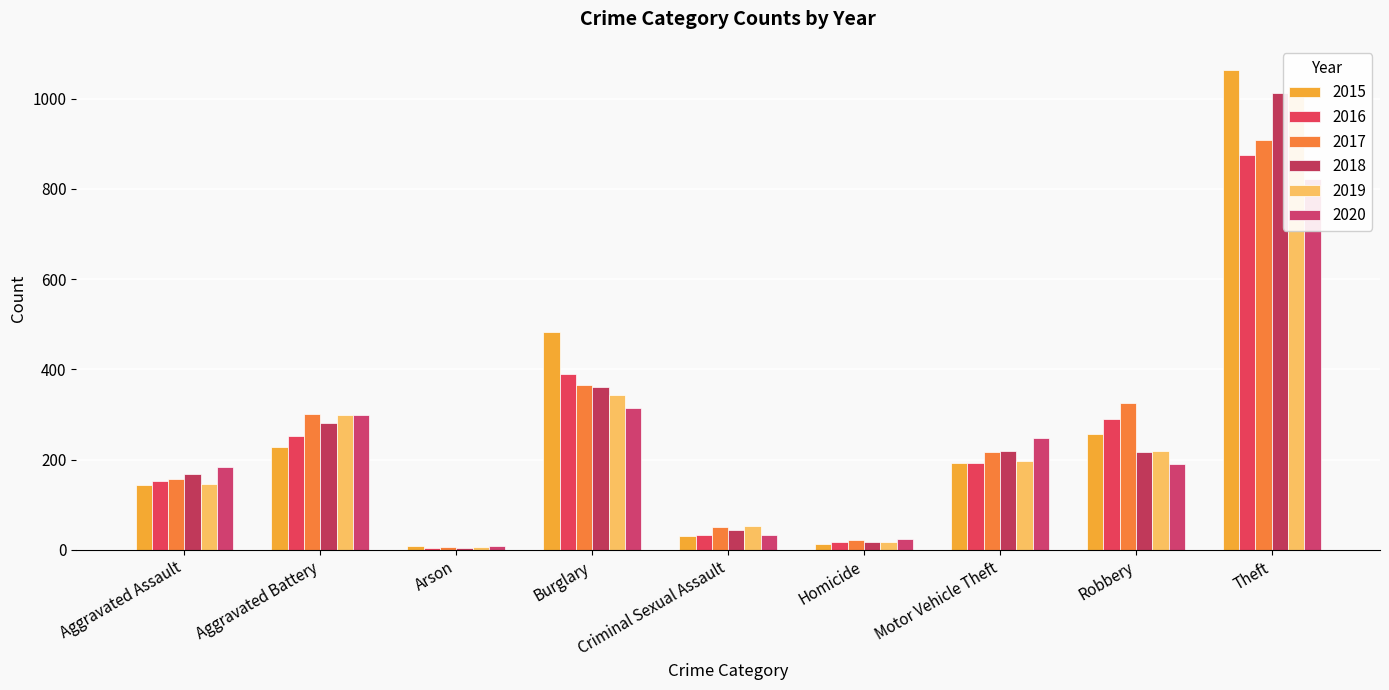

What is the label of the 8th bar from the left?

Robbery